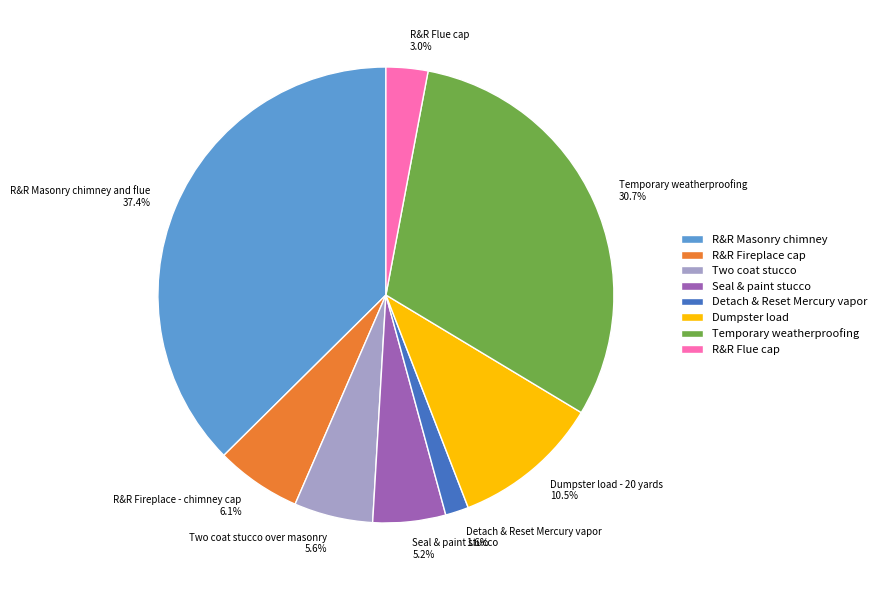

Is Detach & Reset Mercury vapor the majority of the pie?

No